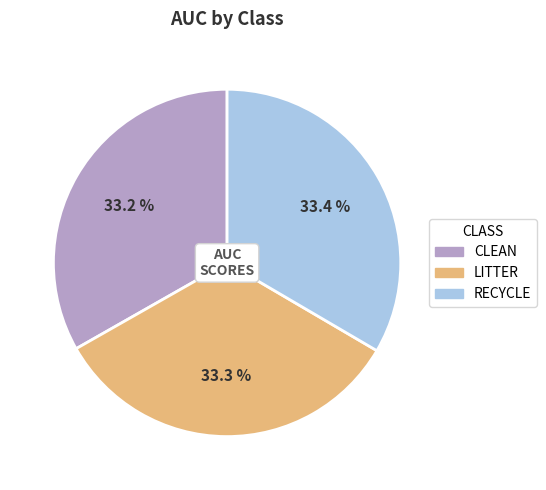

Is there any slice that represents more than half of the pie?

No